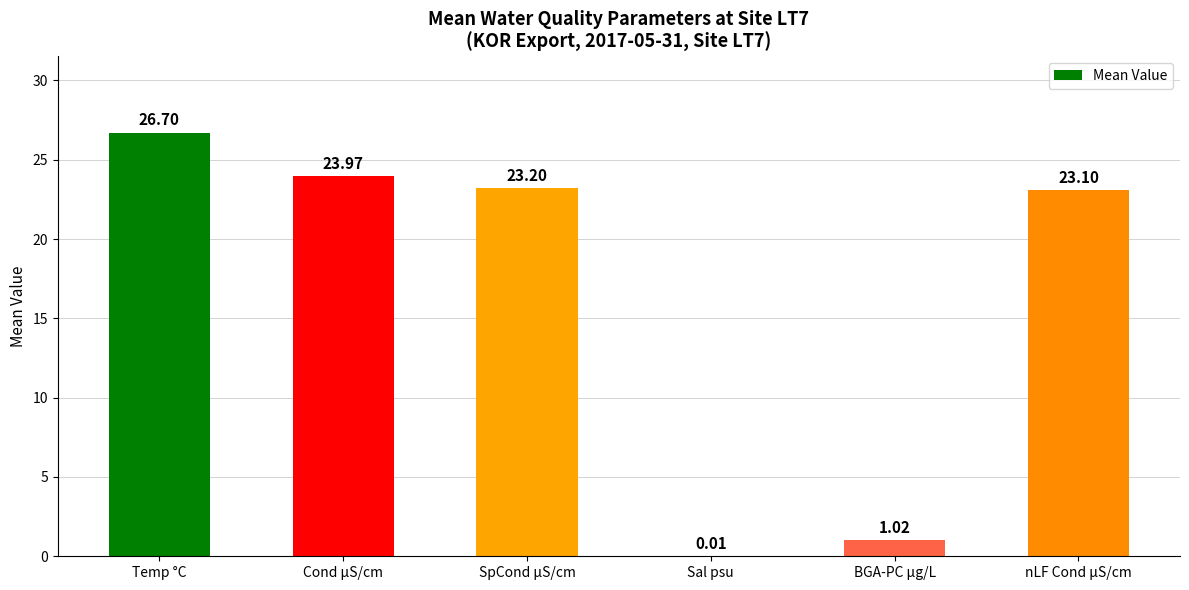

What is the sum of all values?

98.0